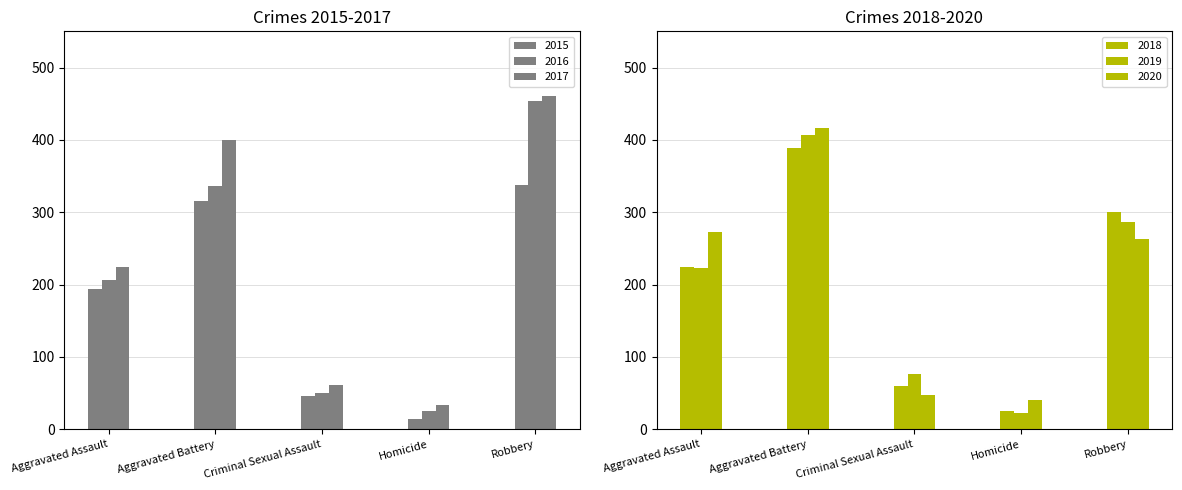

Reading left to right, list all the values displayed in this chart.

2015: 194	316	46	15	337
2016: 206	336	50	26	454
2017: 224	400	61	33	460
2018: 225	389	60	25	301
2019: 223	407	77	22	287
2020: 273	416	48	41	263